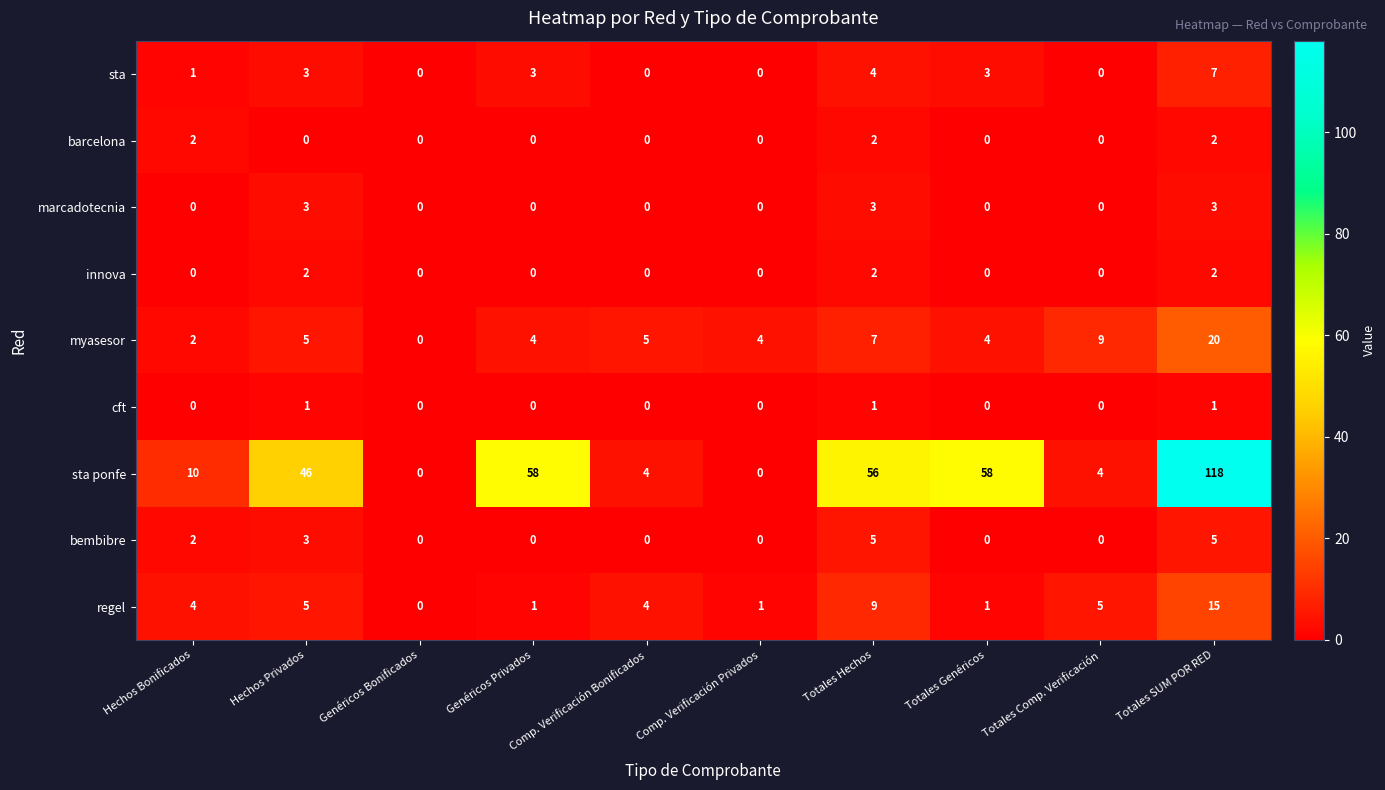

At how many categories does at least one series exceed 36?

5